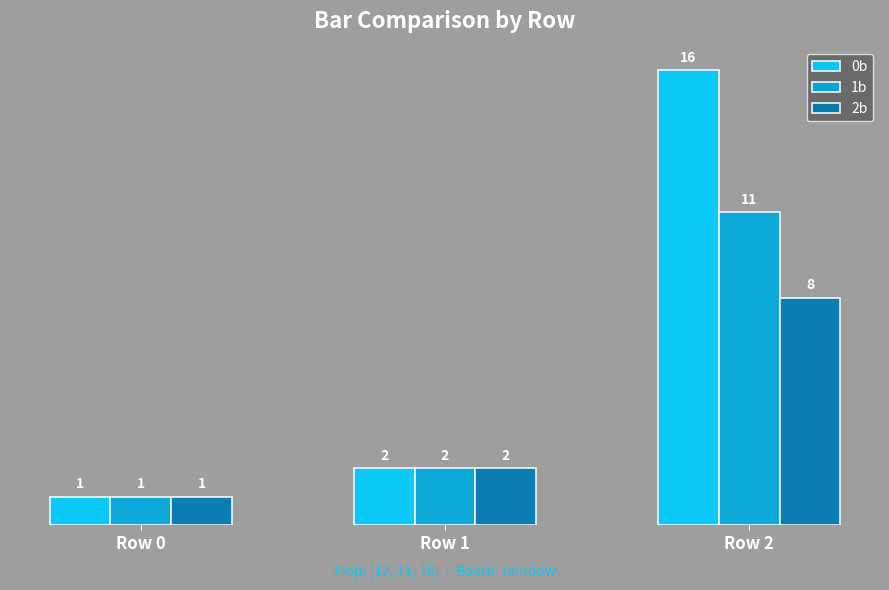

At which category does the chart reach its minimum across all series?

Row 0